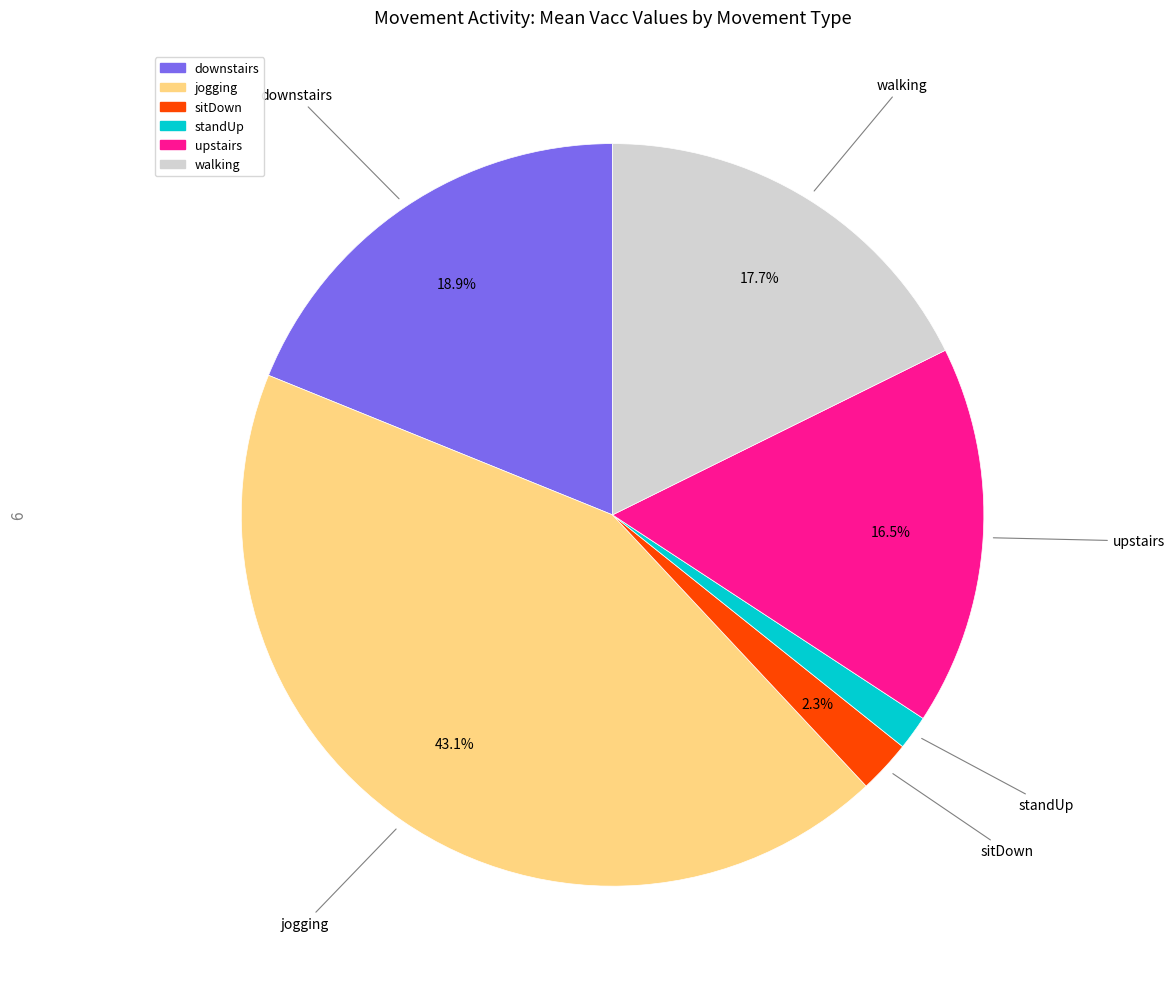

To the nearest percent, what is the difference between the largest and smallest slice percentages?

42%